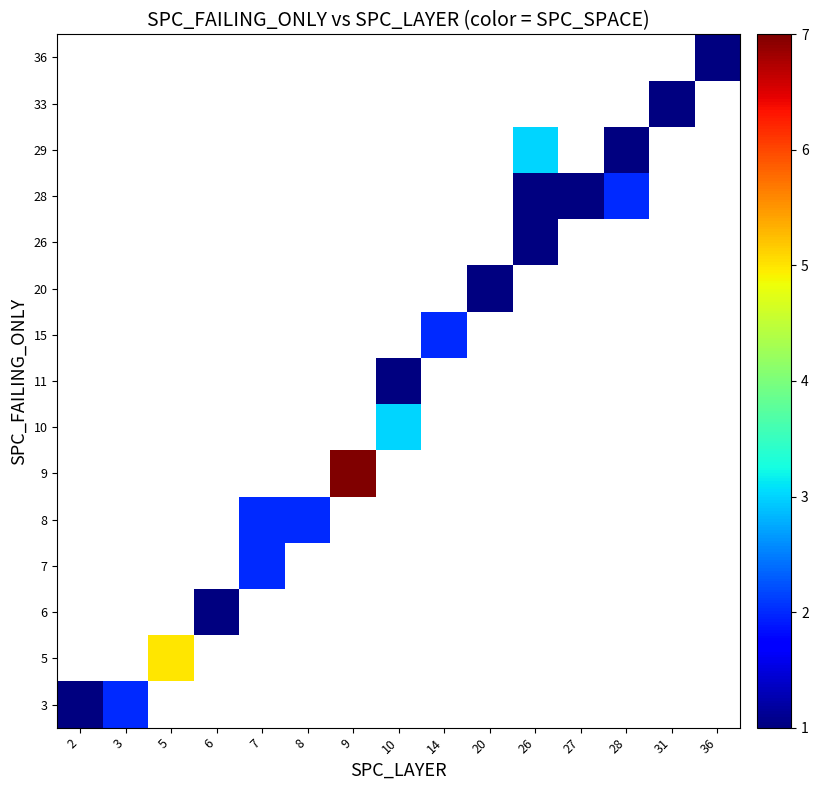

Between 9 and 26, which is larger?

9